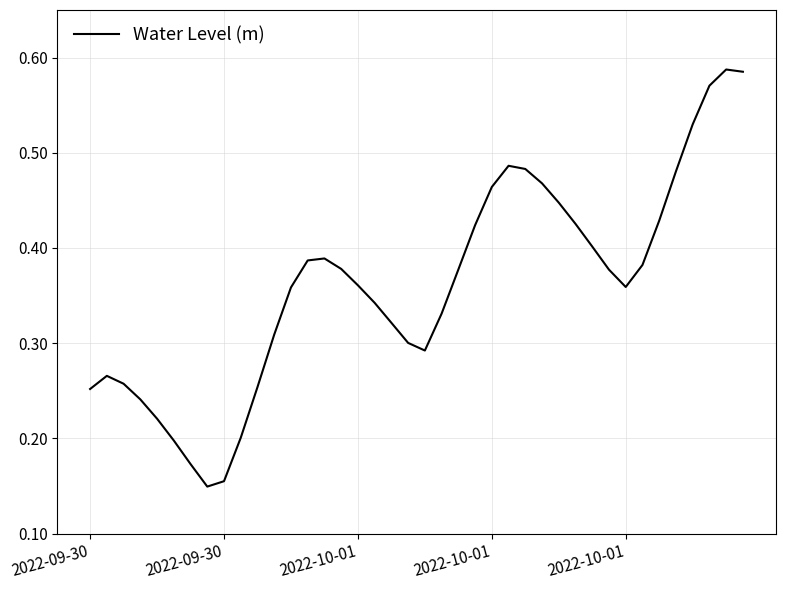

Where is the first local minimum?

7